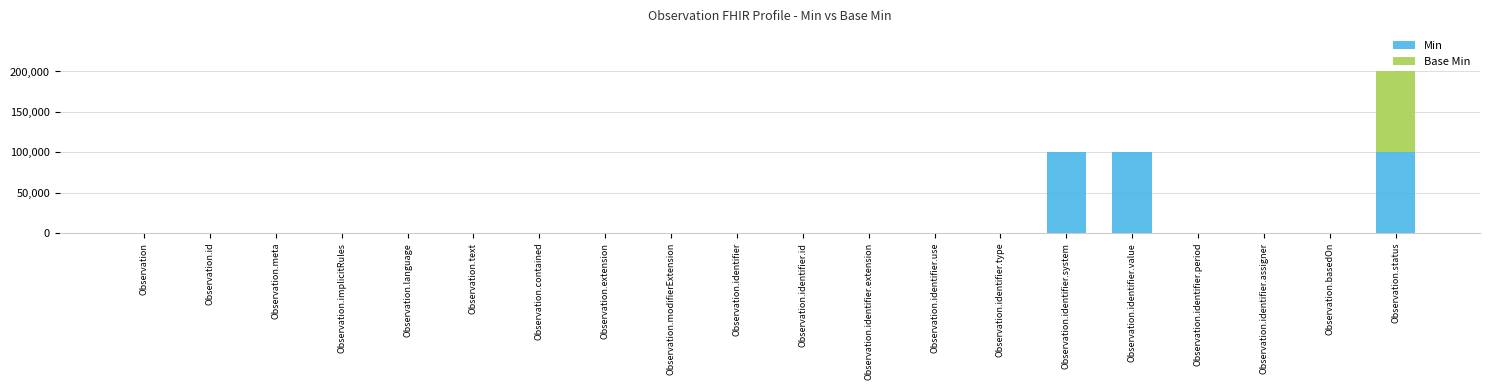

What is the sum of all Min values?

300000